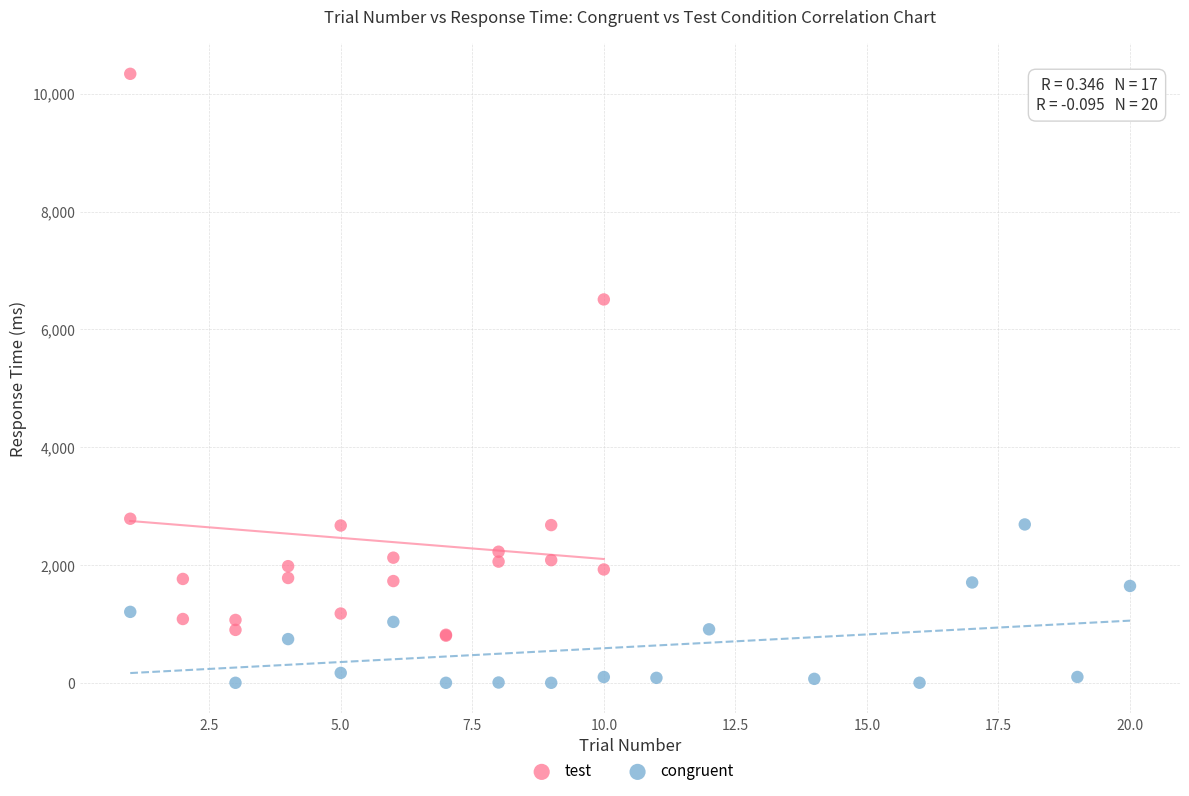

Which series reaches the maximum Y coordinate?

test